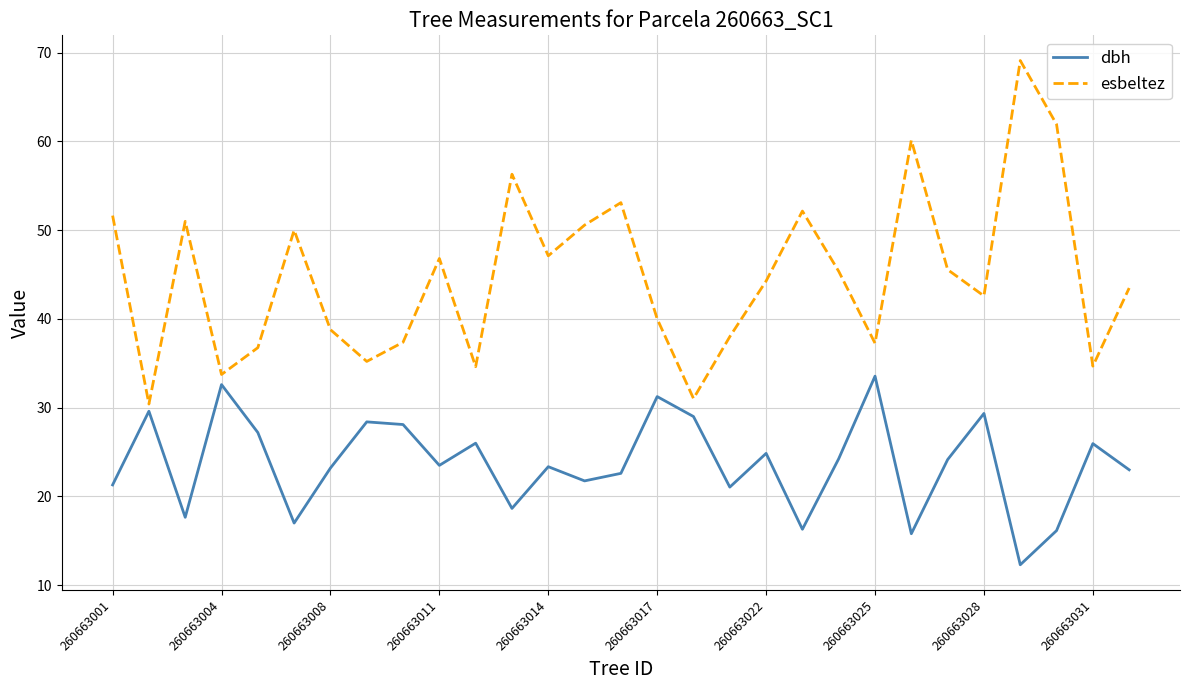

Which series has the largest total across all categories?

esbeltez